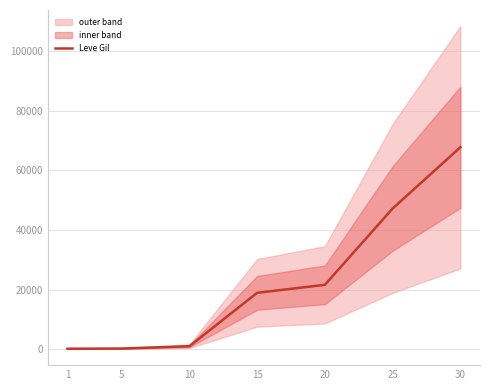

How many lines are shown in the chart?

1